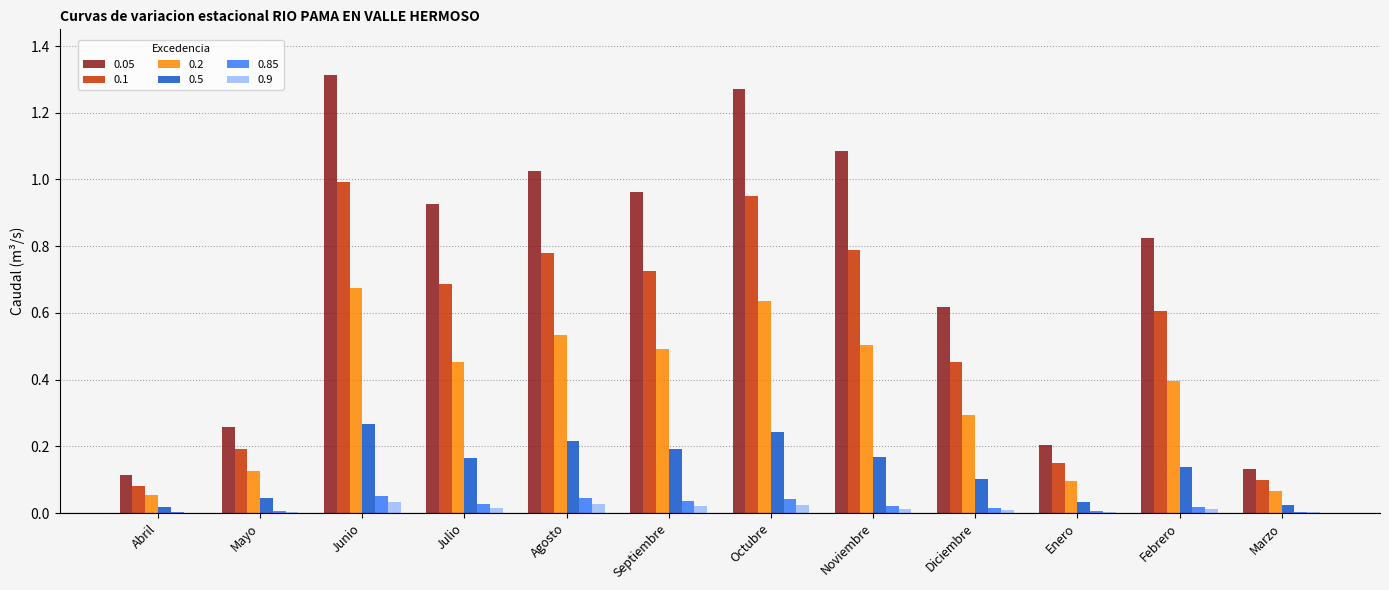

Is the value of 0.85 at Enero greater than the value of 0.2 at Enero?

No